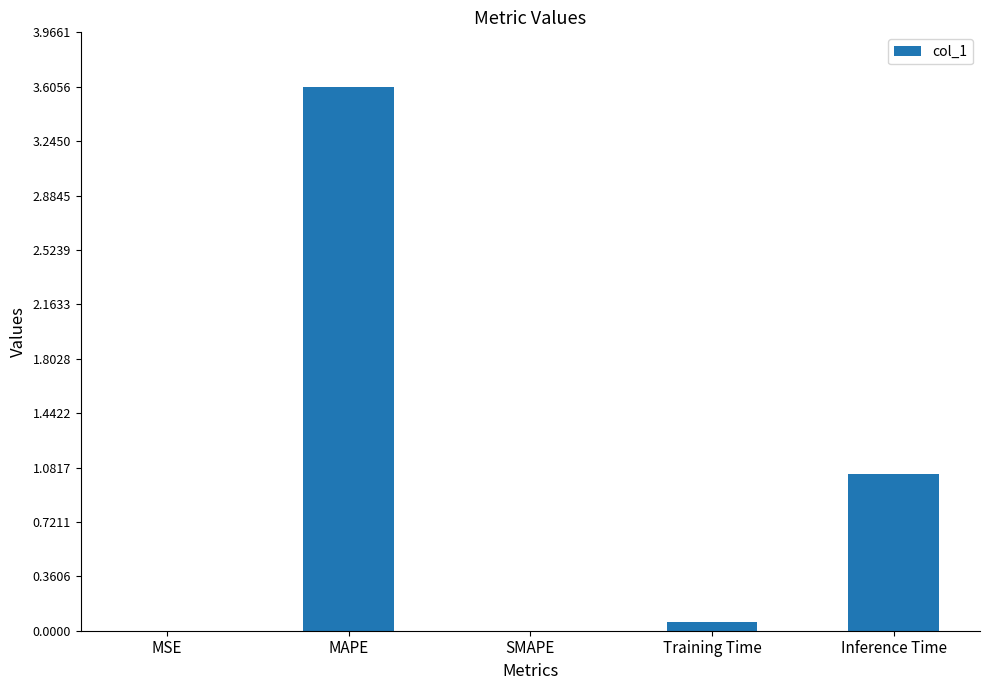

True or false: the data shows 3.6 at MAPE.

True